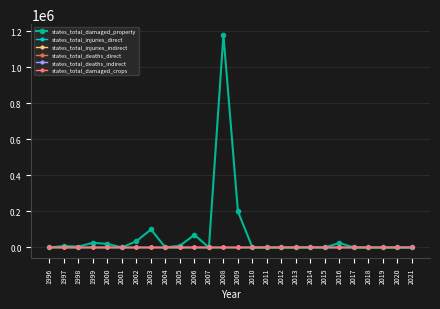

The states_total_injuries_indirect series shows 0 at 2009. True or false?

True